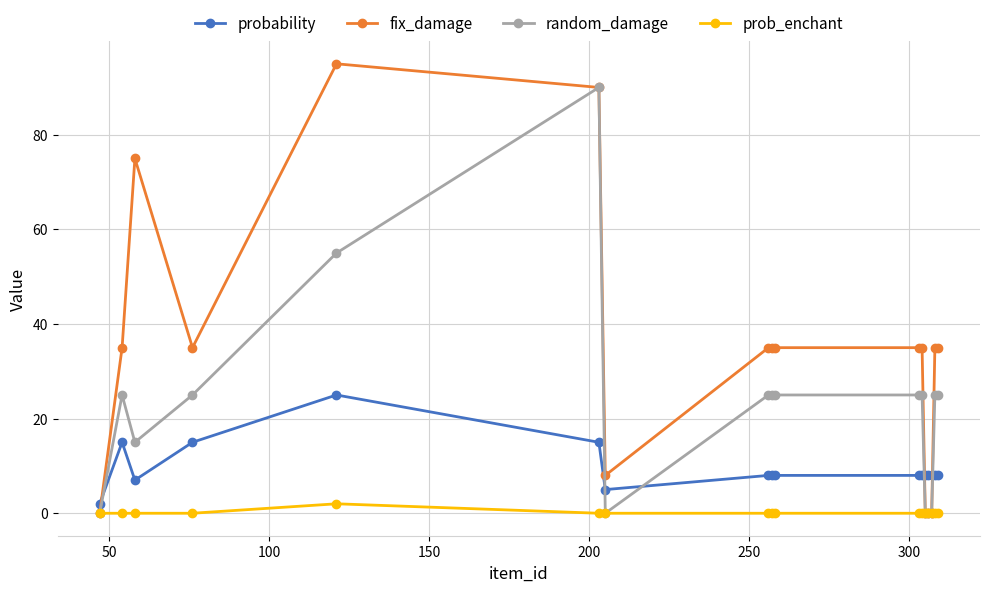

True or false: probability and prob_enchant intersect in this chart.

False